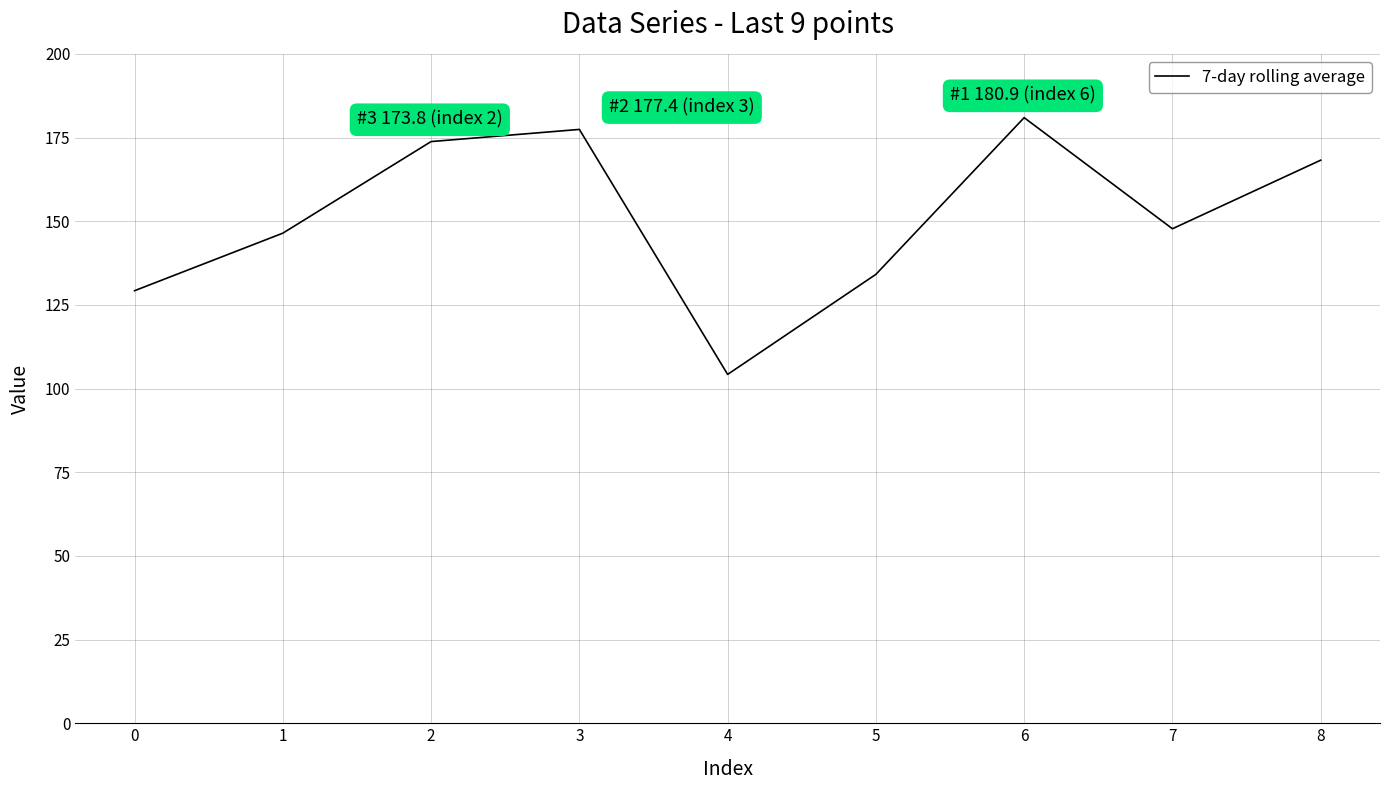

What is the smallest value displayed?

104.2